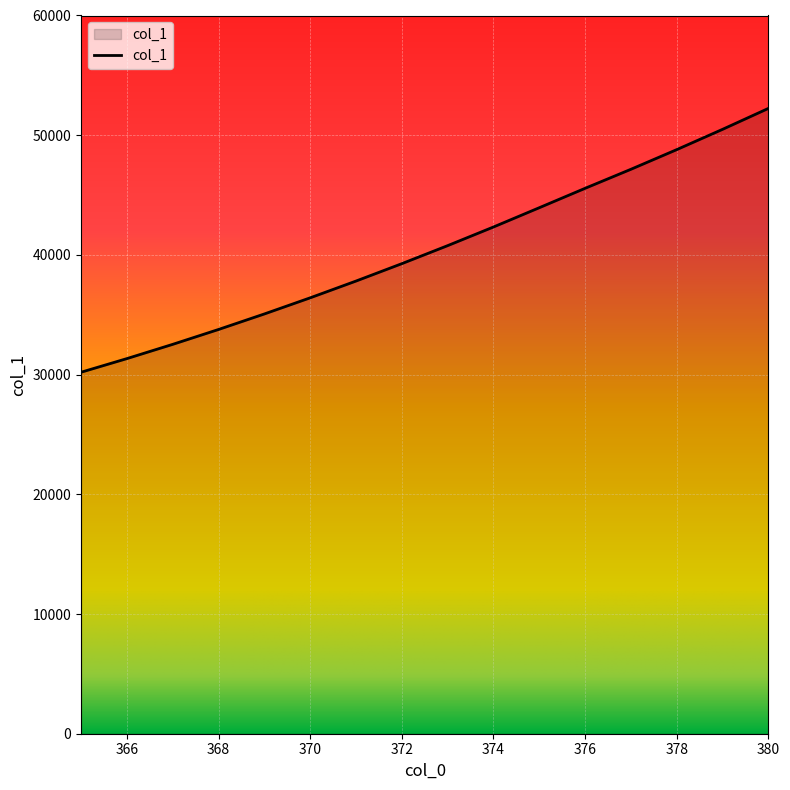

What is the minimum value shown in the chart?

30198